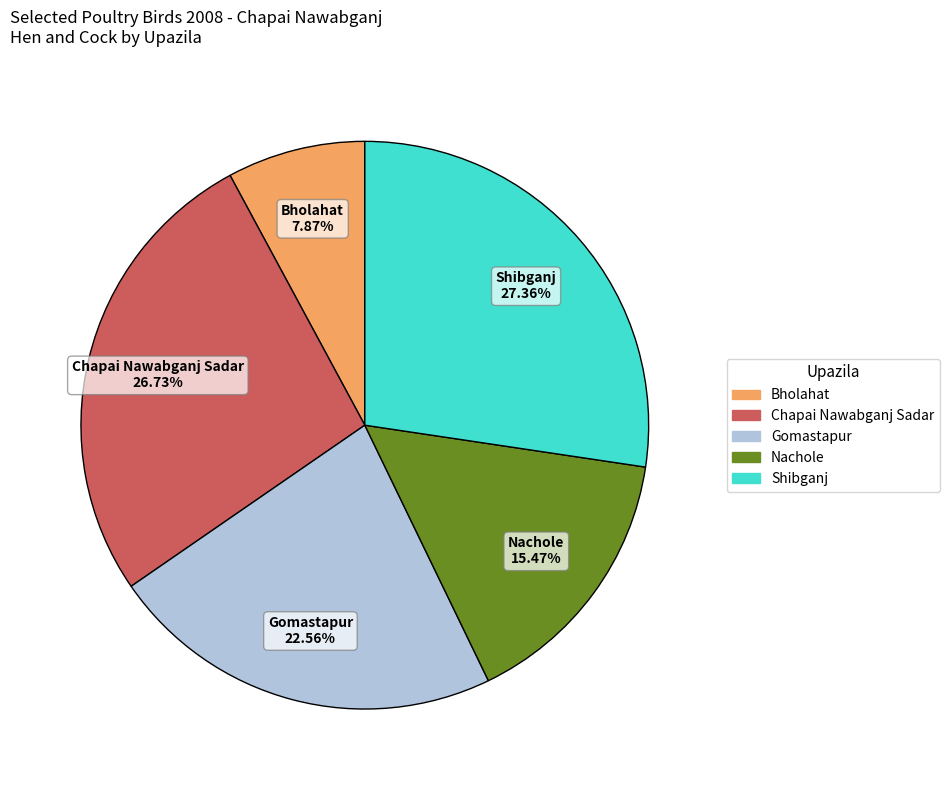

Combined, what portion of the pie is Chapai Nawabganj Sadar and Gomastapur?

49.3%